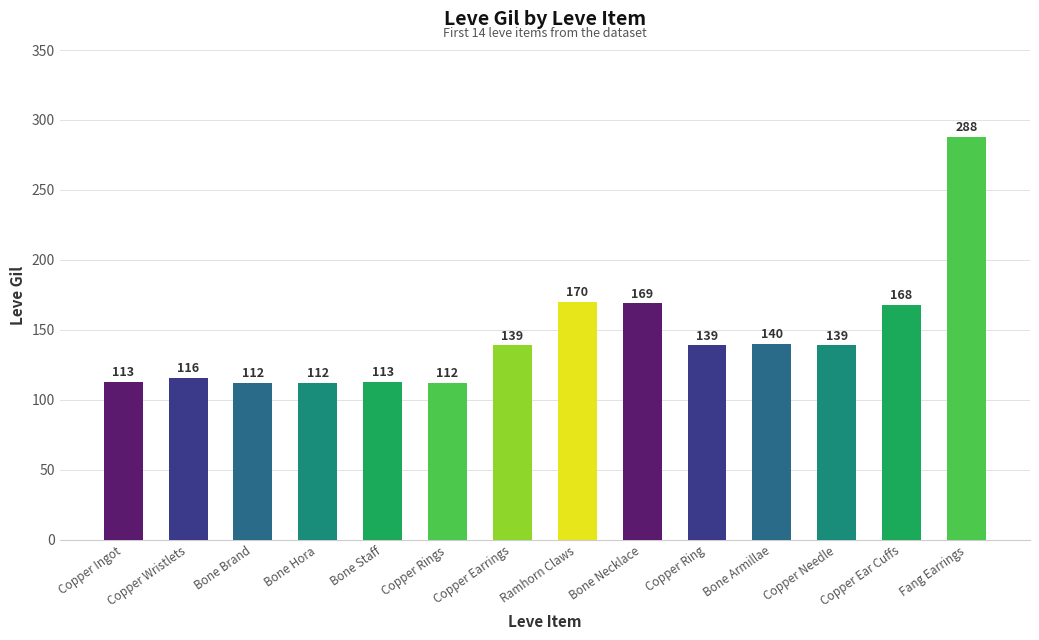

What is the sum of the values at Copper Needle and Copper Ear Cuffs?

307